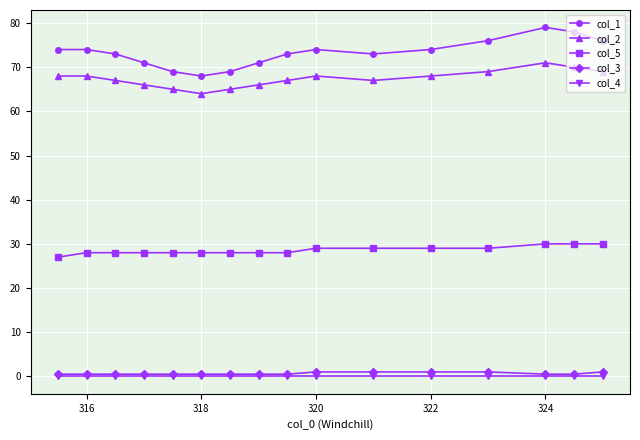

What is the greatest value displayed?

79.0